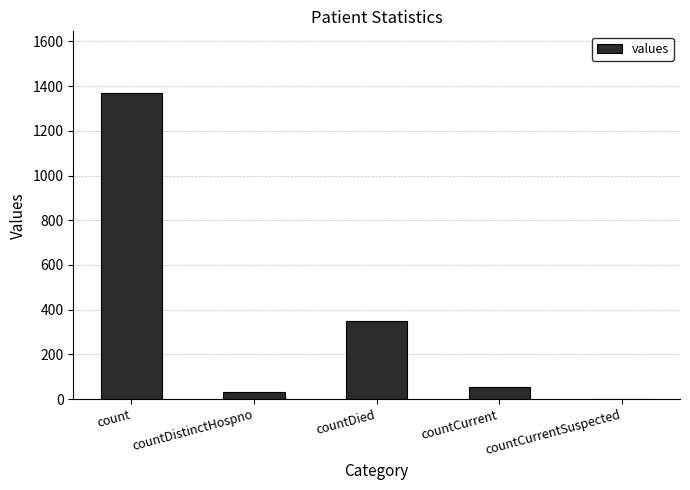

The value at countCurrentSuspected is -628. True or false?

False